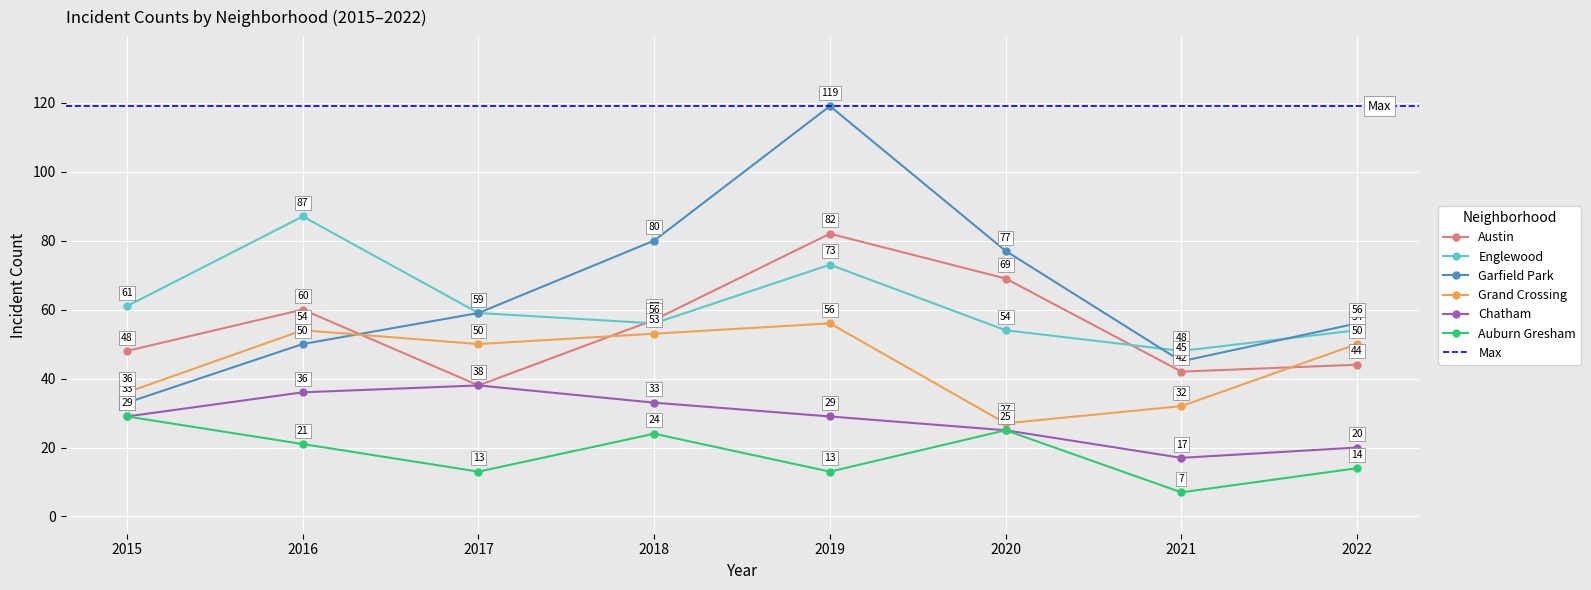

Which category has the lowest value across all series?

2021